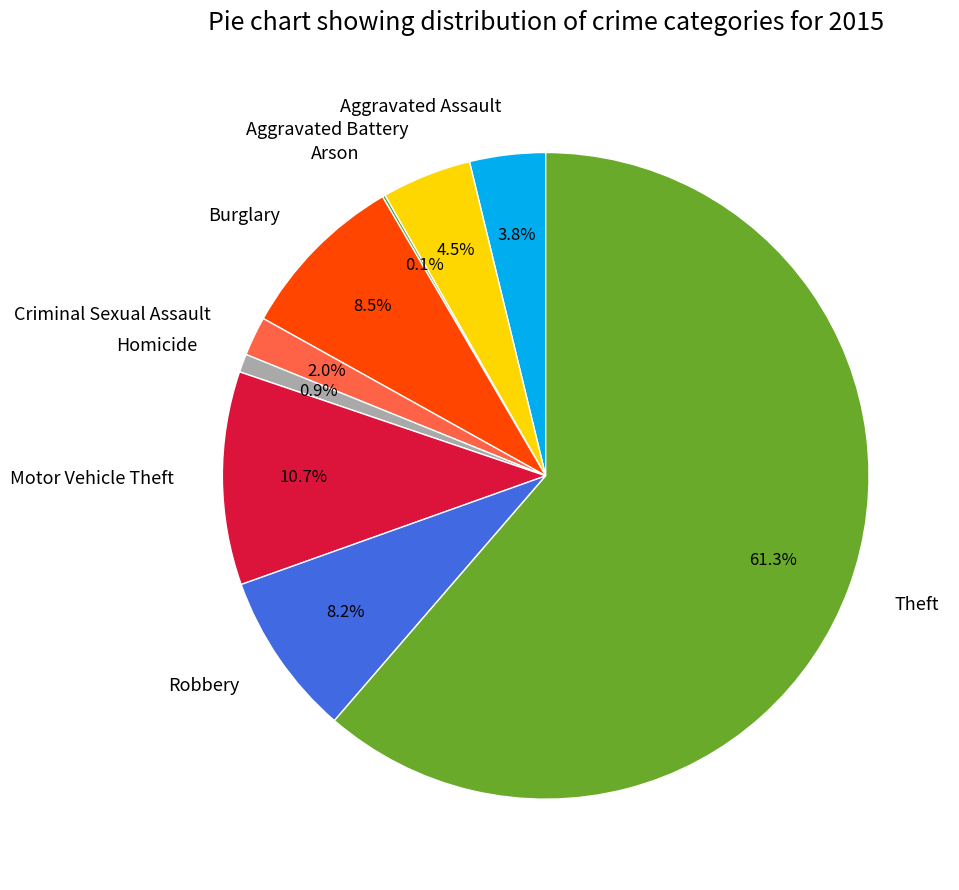

Between Criminal Sexual Assault and Aggravated Battery, which is larger?

Aggravated Battery